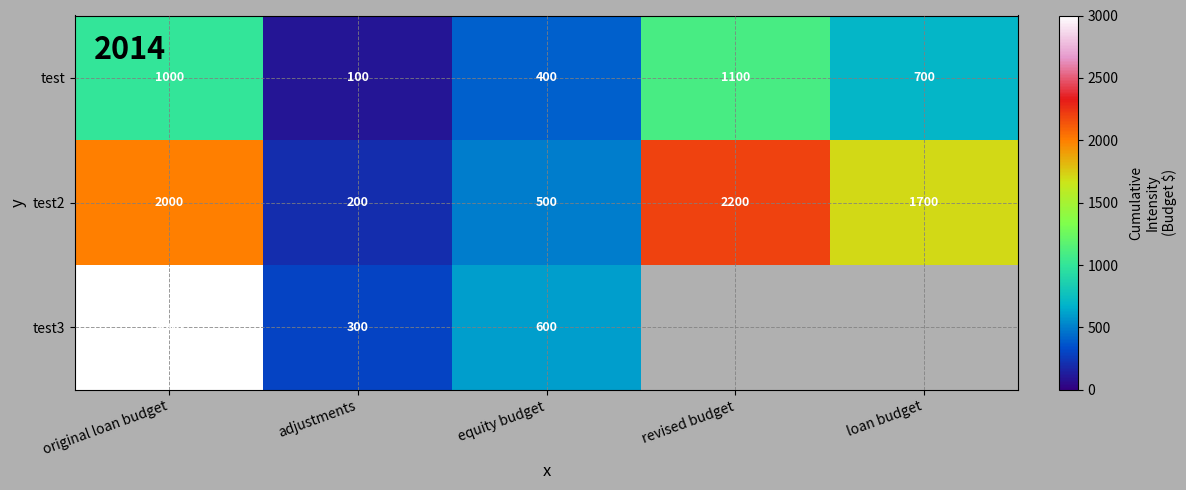

What is the sum of the test2 values at equity budget and revised budget?

2700